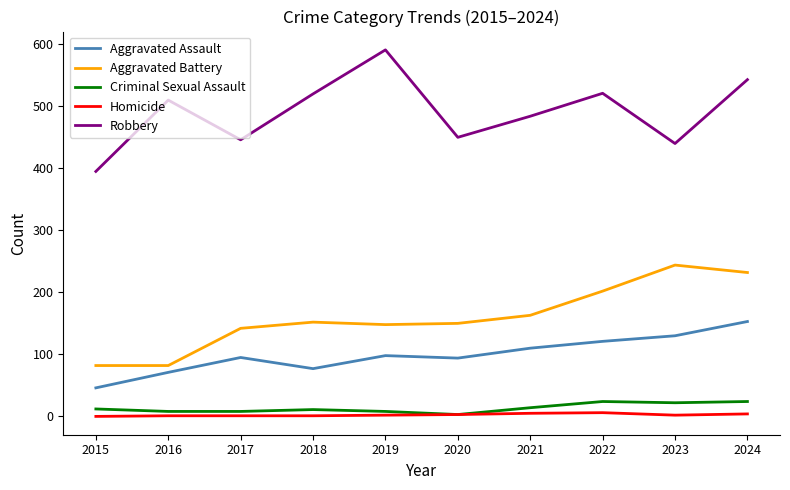

What is the greatest value displayed?

591